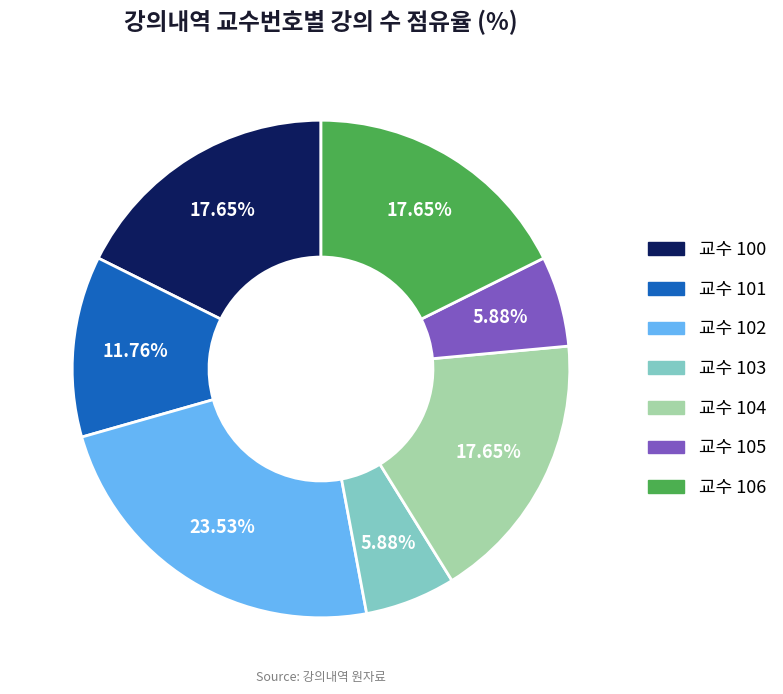

Is the sum of 교수 106 and 교수 103 greater than half?

No